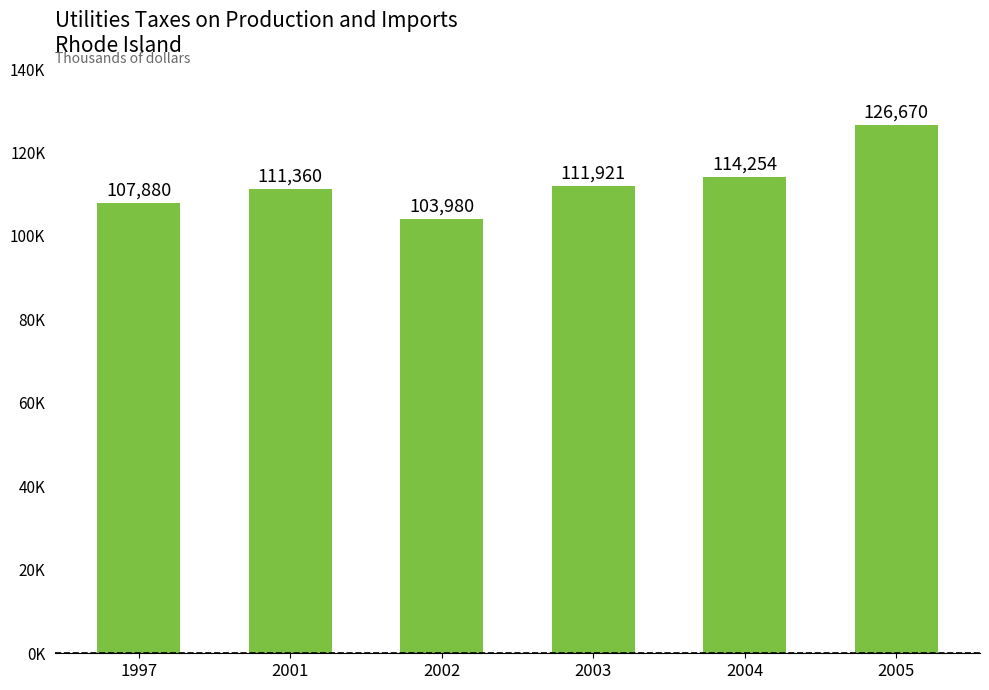

What is the difference between the maximum and minimum values?

22690